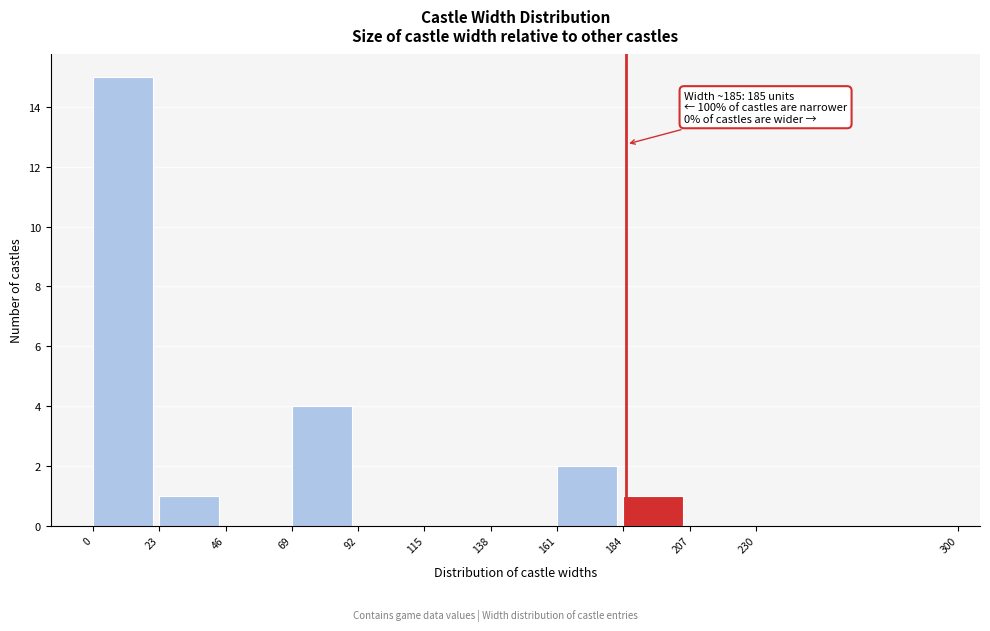

Over which range of the x-axis is the bar tallest?

0 to 23